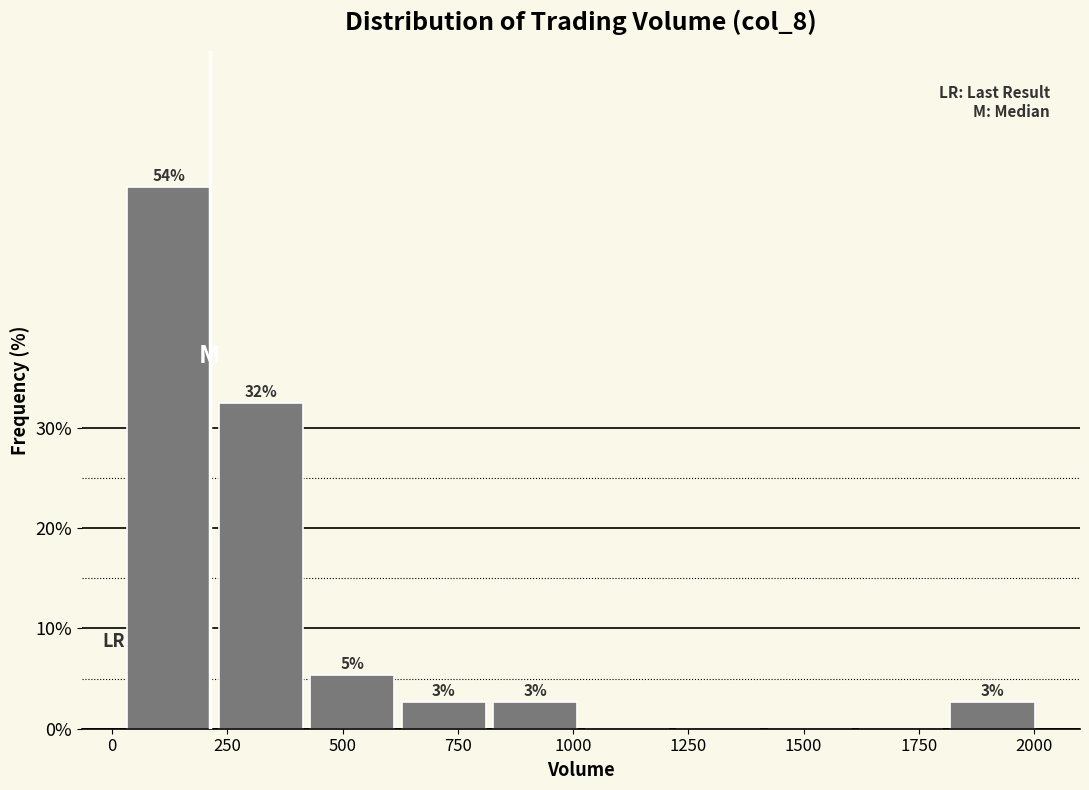

Read against the x-axis, roughly where is the centre of the tallest bar?

100